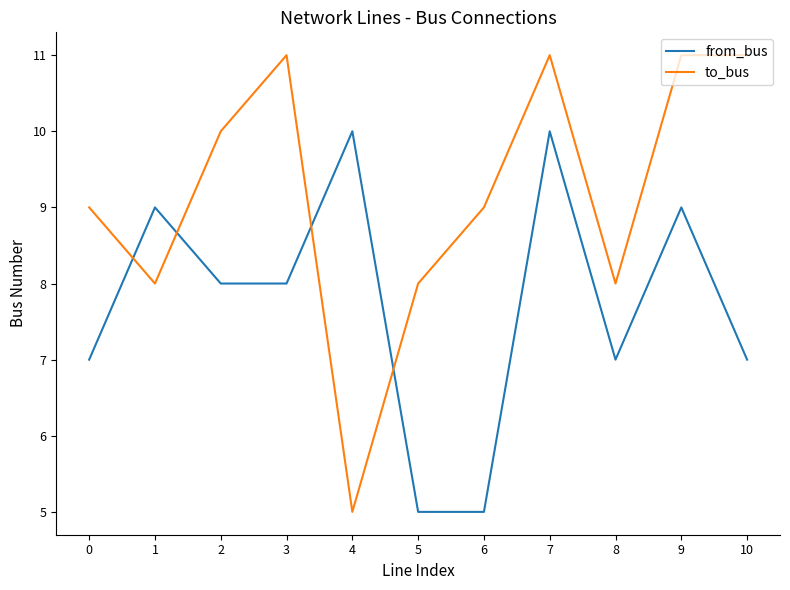

What is the greatest value displayed?

11